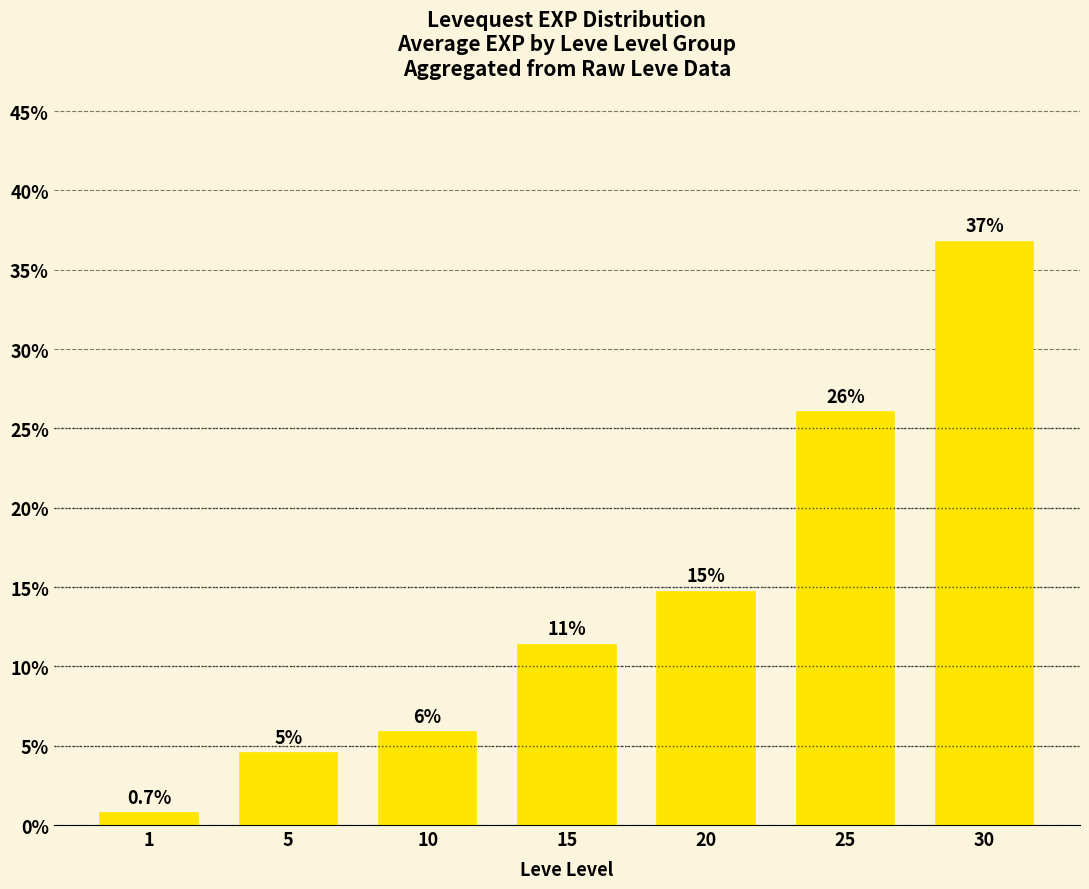

How many bars are there in total?

7